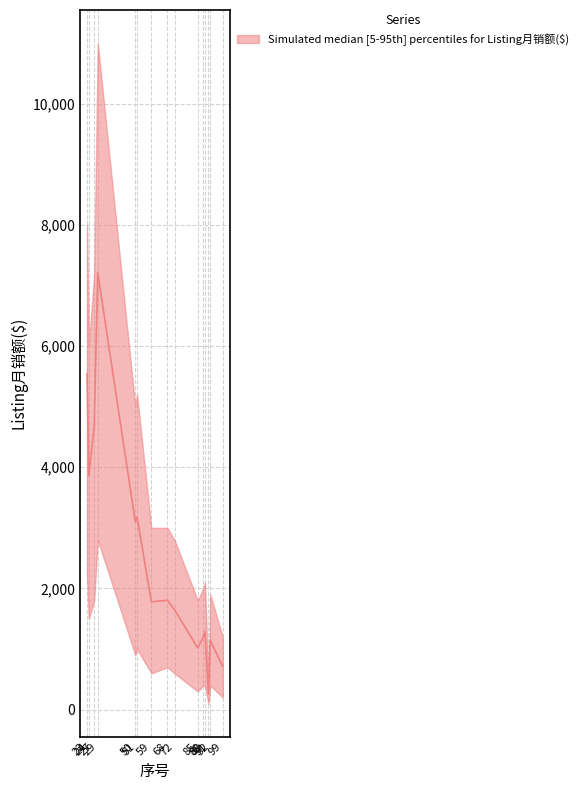

How many interior local valleys (lower than both neighbors) does the data have?

5